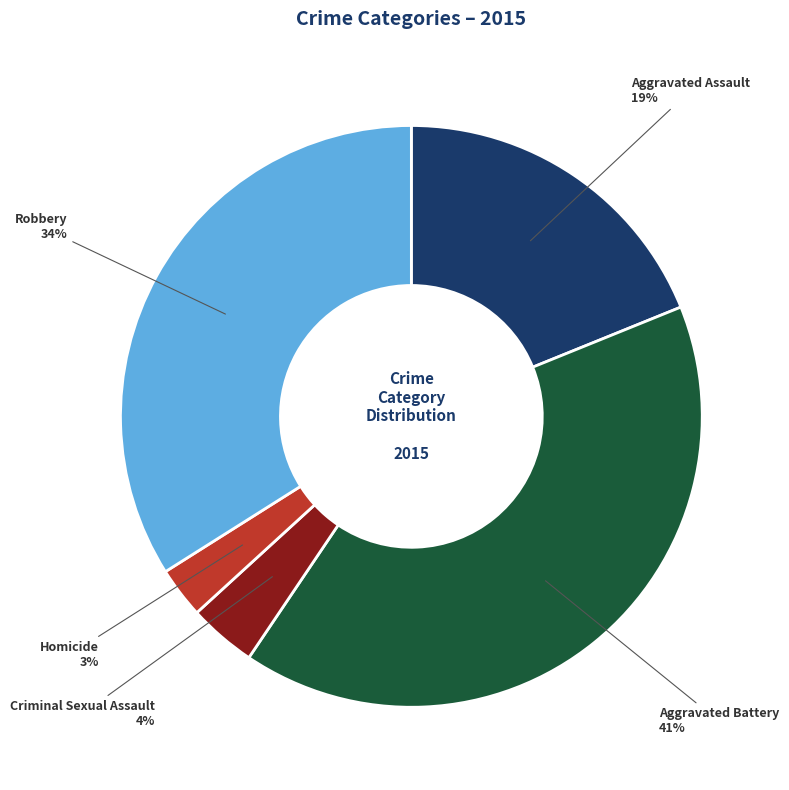

Rank the categories by value from lowest to highest.

Homicide, Criminal Sexual Assault, Aggravated Assault, Robbery, Aggravated Battery